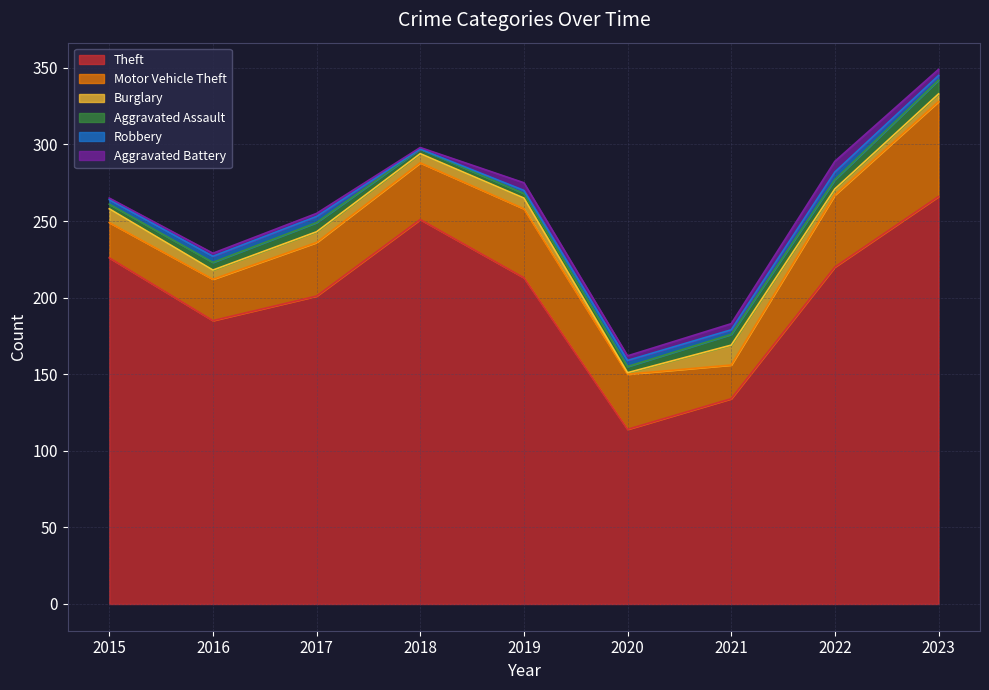

Rank the series at 2017 from lowest to highest value.

Aggravated Battery, Robbery, Aggravated Assault, Burglary, Motor Vehicle Theft, Theft